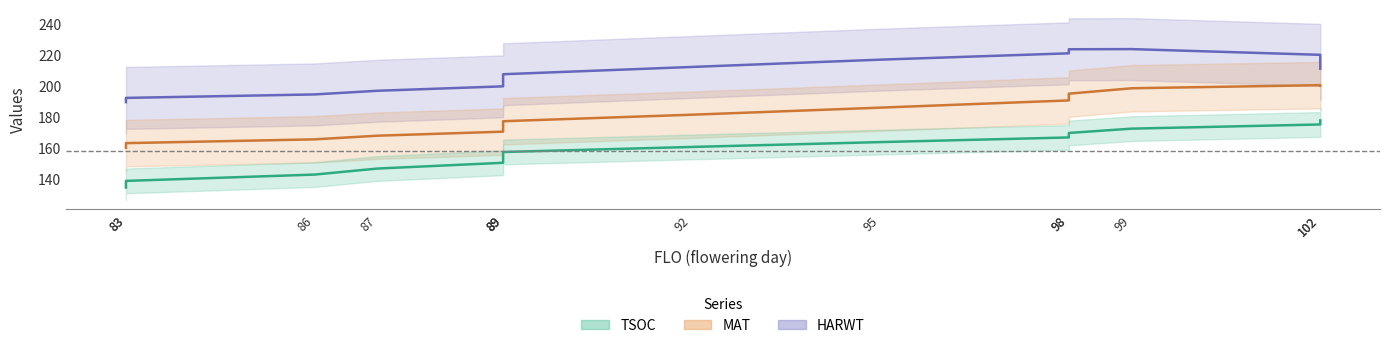

What is the sum of the MAT (line) values at 95 and 83?

345.0